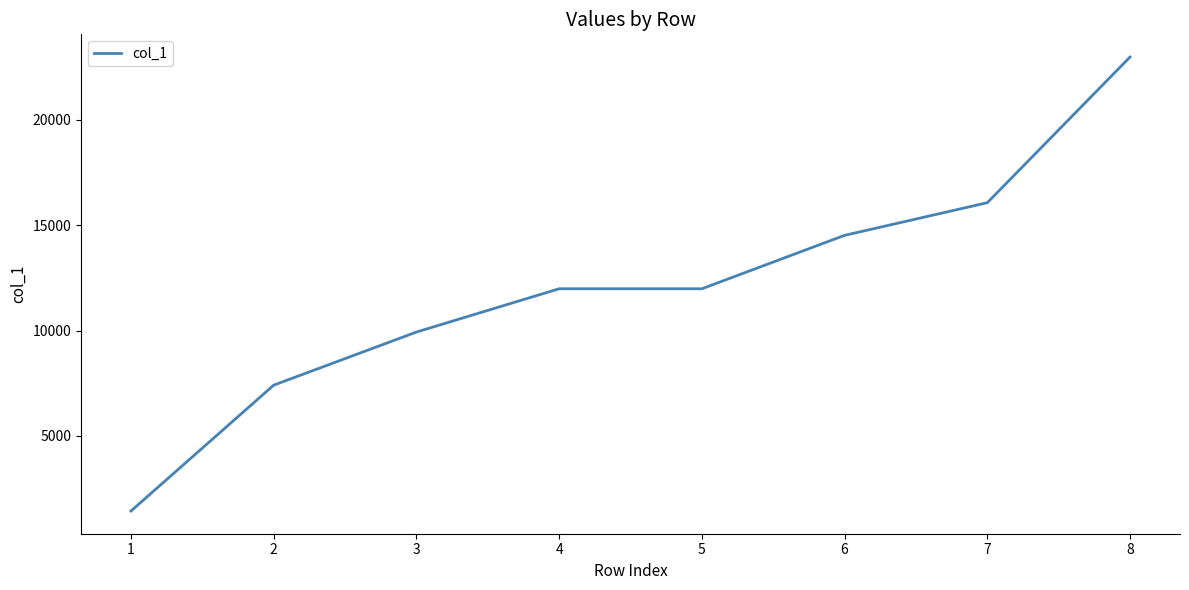

Reading right to left, what are all the values shown in this chart?

22982	16068	14518	11983	11983	9928	7407	1433